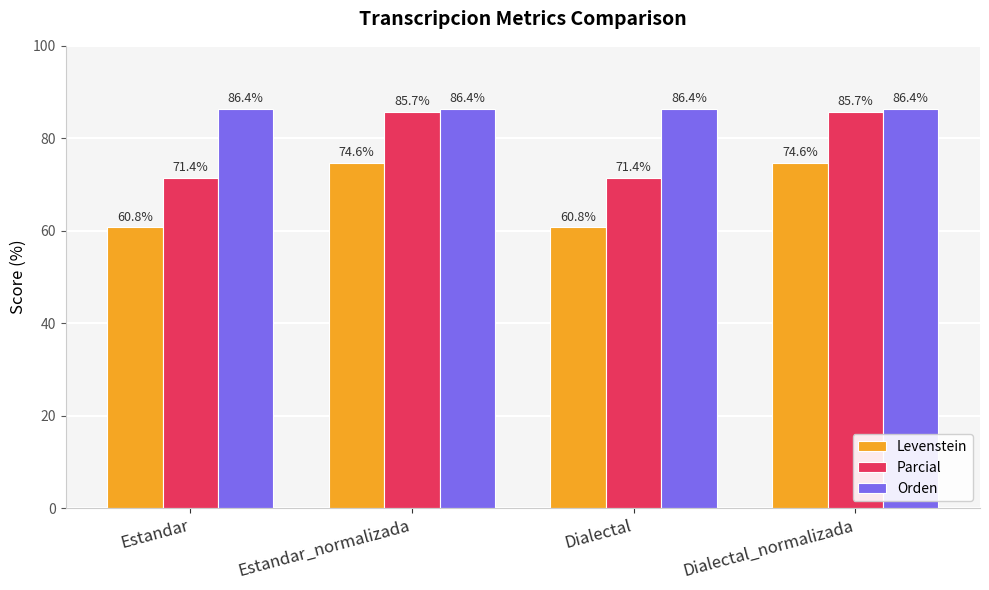

What is the greatest value displayed?

86.4